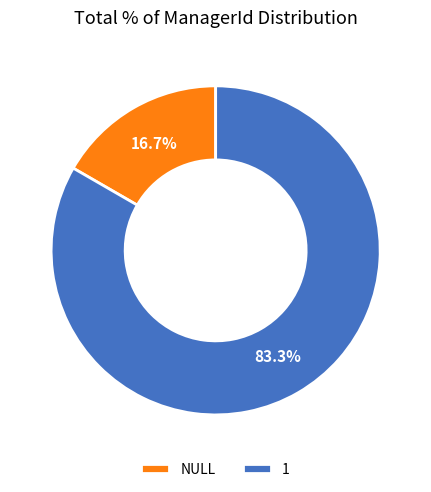

To the nearest percent, what is the average slice percentage?

50%